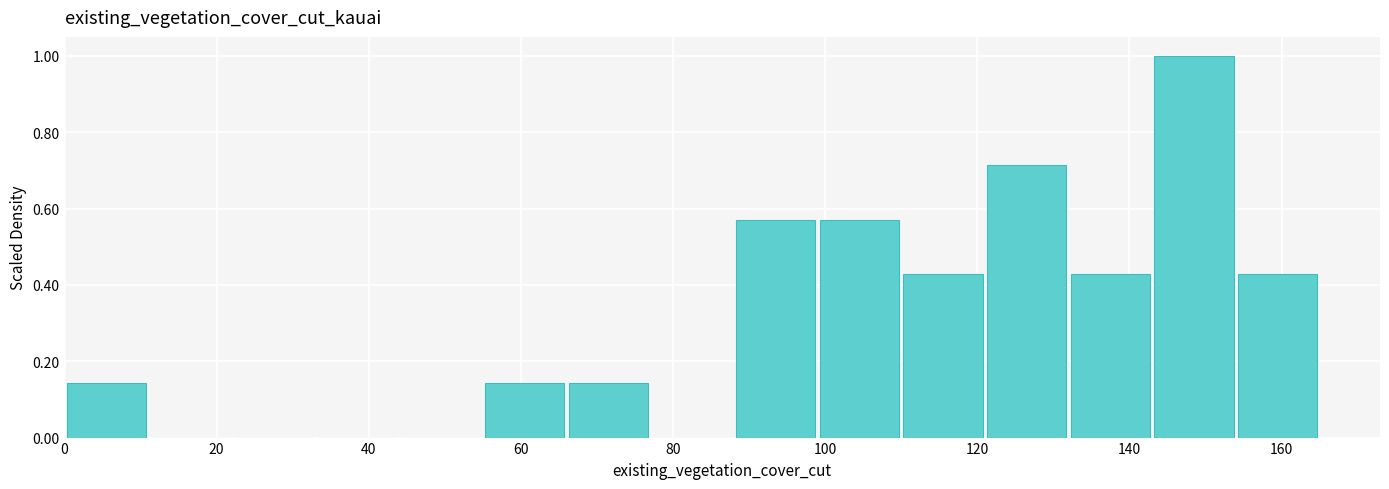

Over which range of the x-axis is the bar tallest?

143 to 154